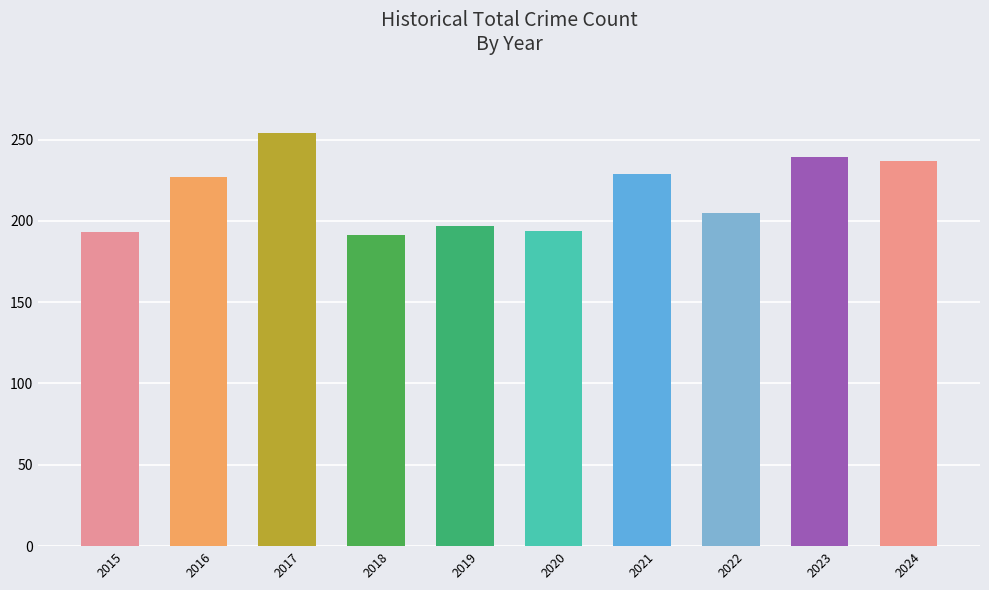

What is the maximum value shown in the chart?

254